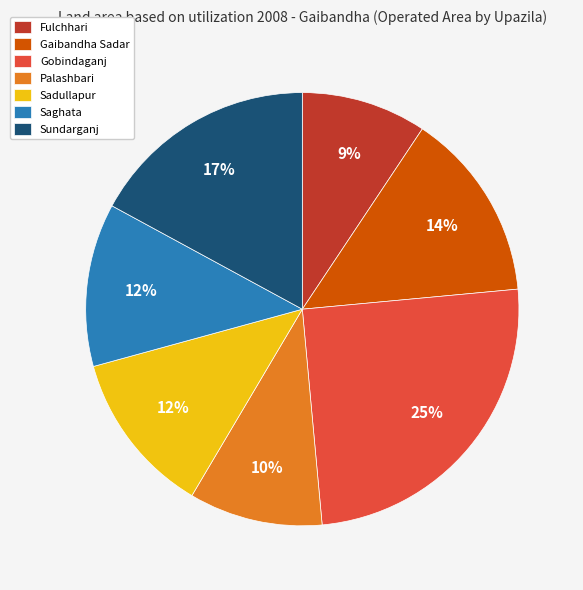

To the nearest percent, what is the combined percentage of Sundarganj and Gobindaganj?

42%